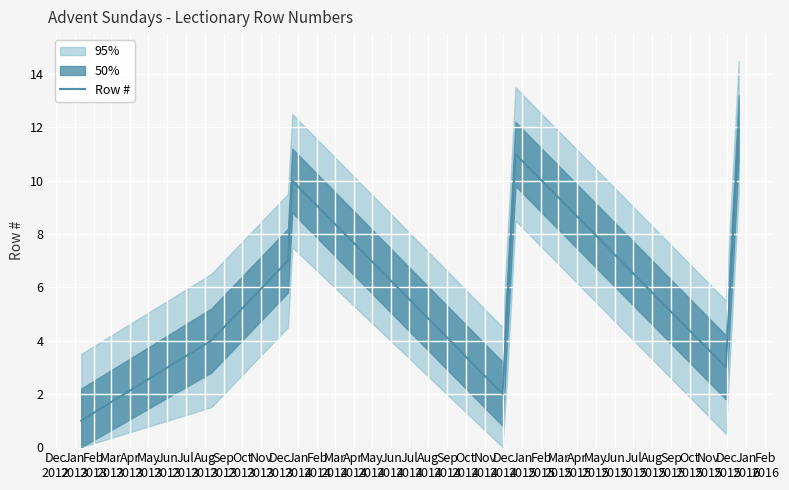

Count the number of data series in this chart.

1